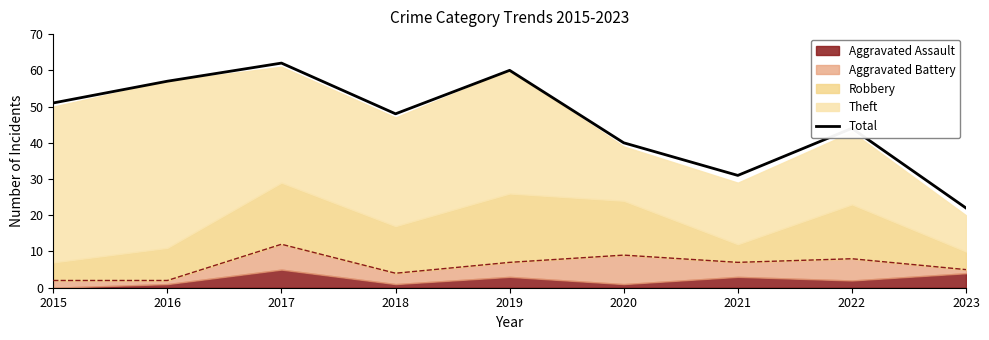

At which label does Total reach its peak?

2017